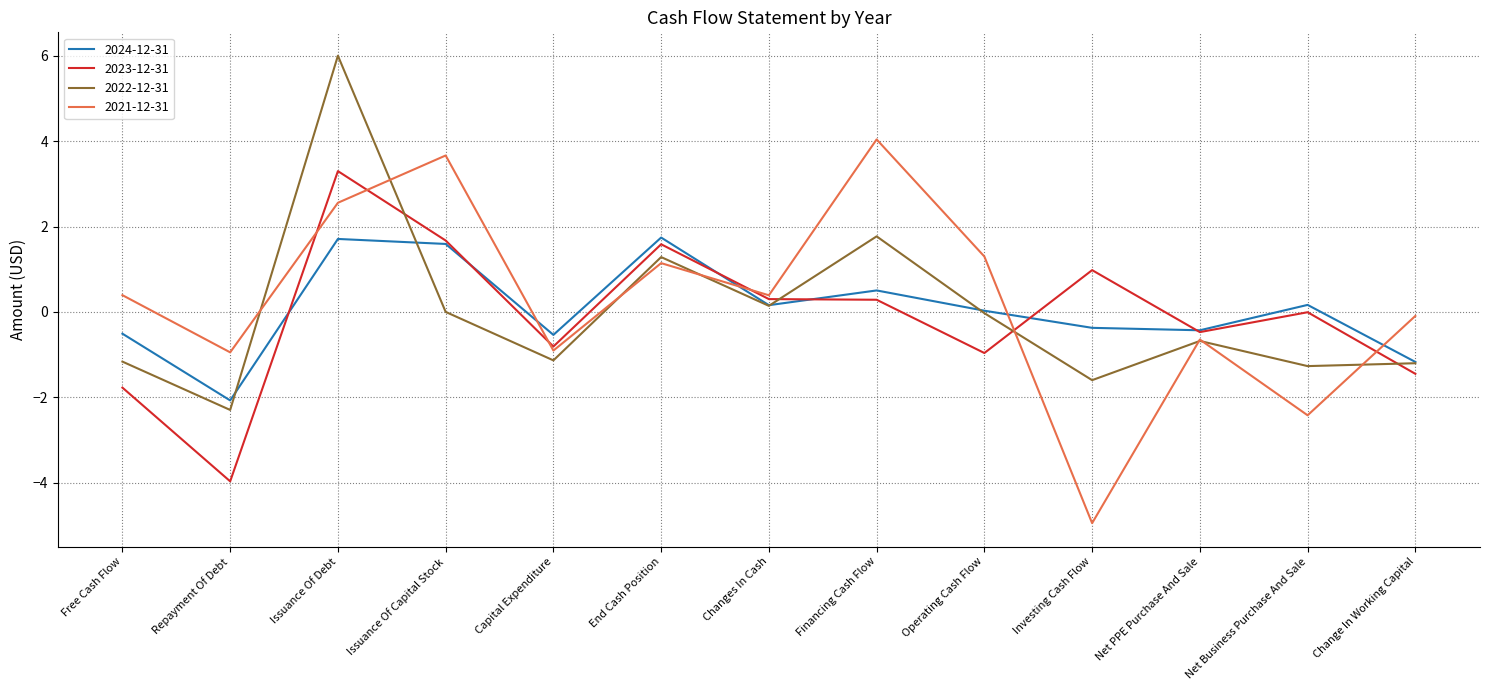

What value does the 2023-12-31 series have at Operating Cash Flow?

-1.0